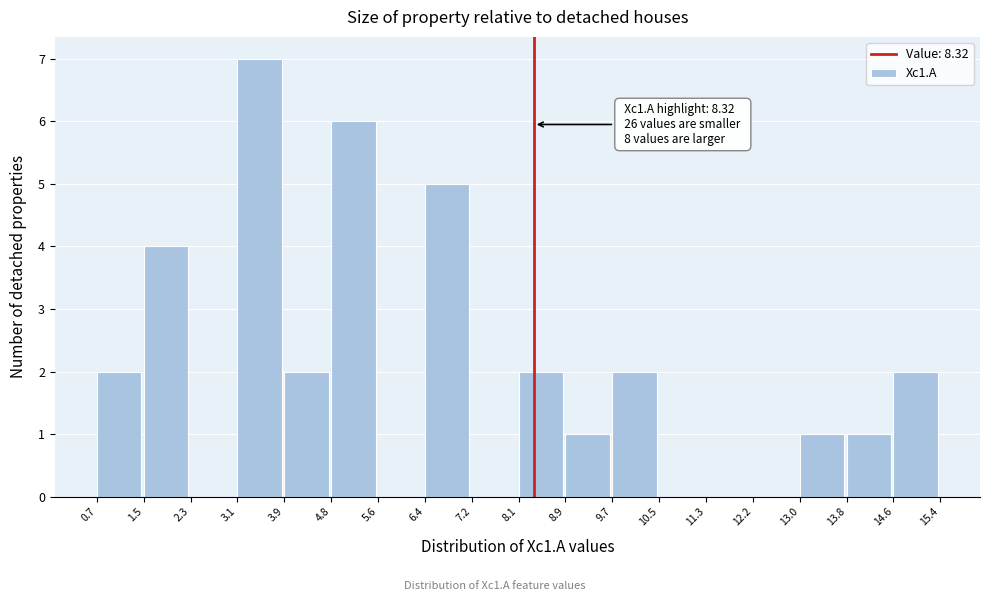

Which range on the x-axis has the tallest bar?

3.1 to 3.9